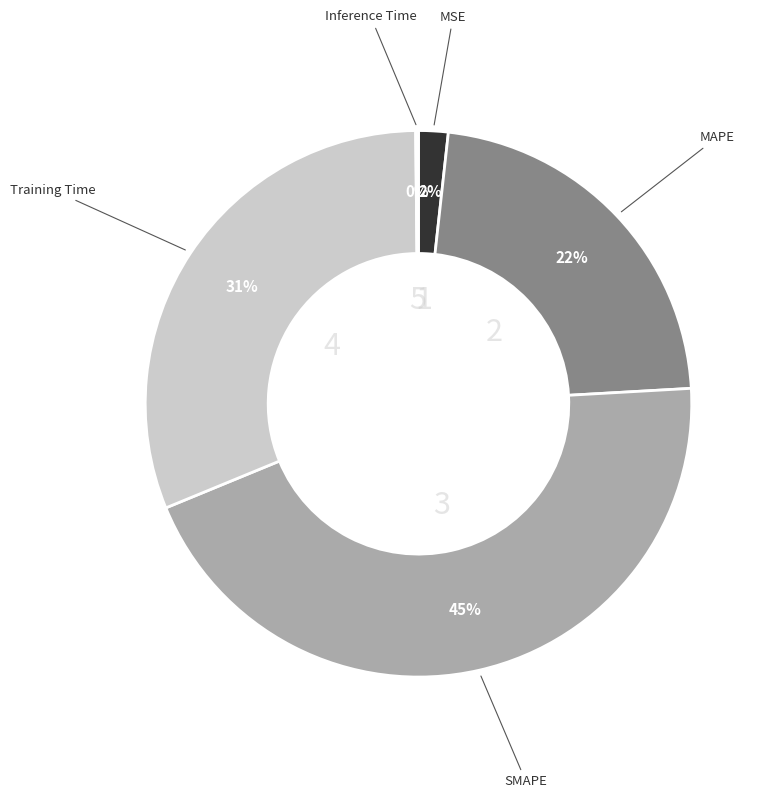

Which slice is the largest?

SMAPE